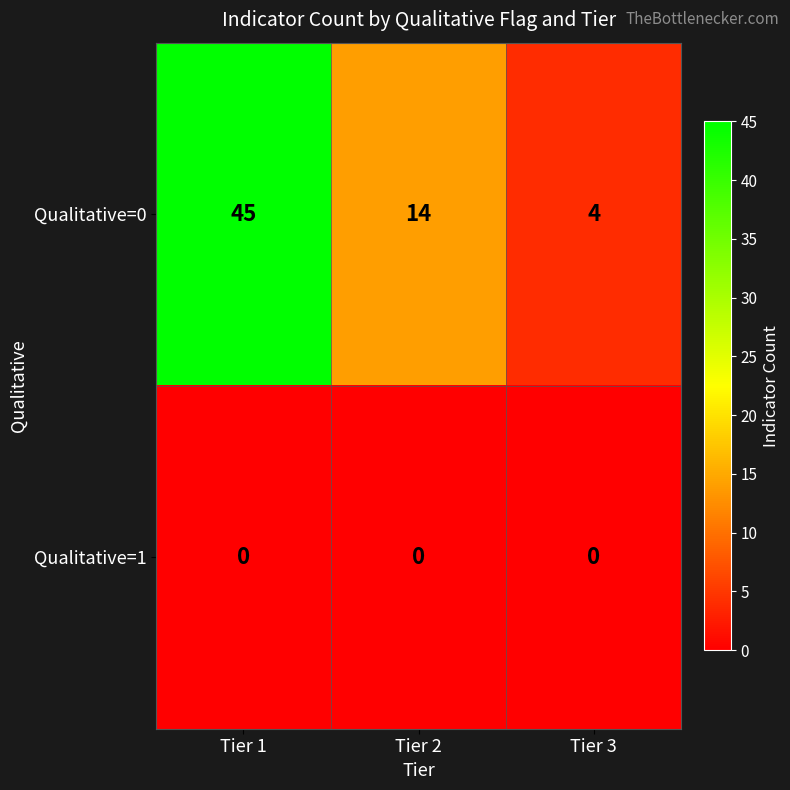

Where is Qualitative=0 nearest to the value 24?

Tier 2